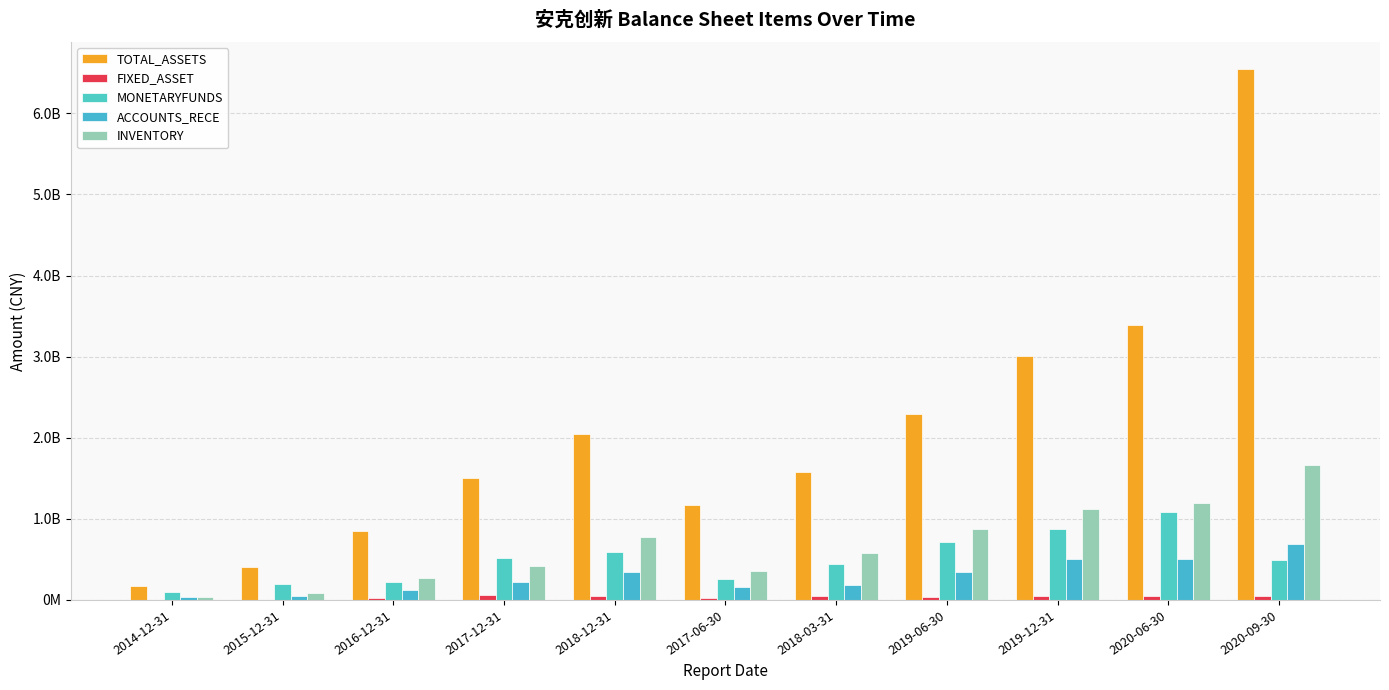

Does the chart contain stacked bars?

No